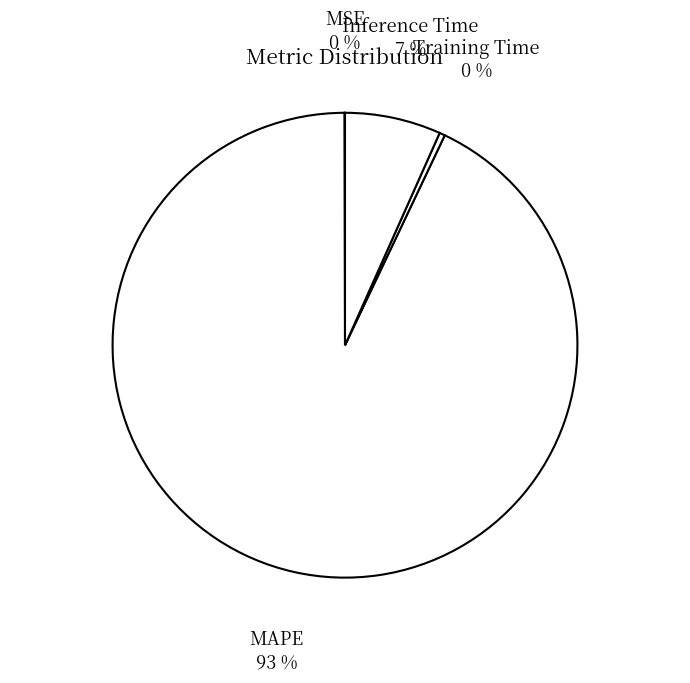

Which has a higher value, Training Time or MAPE?

MAPE